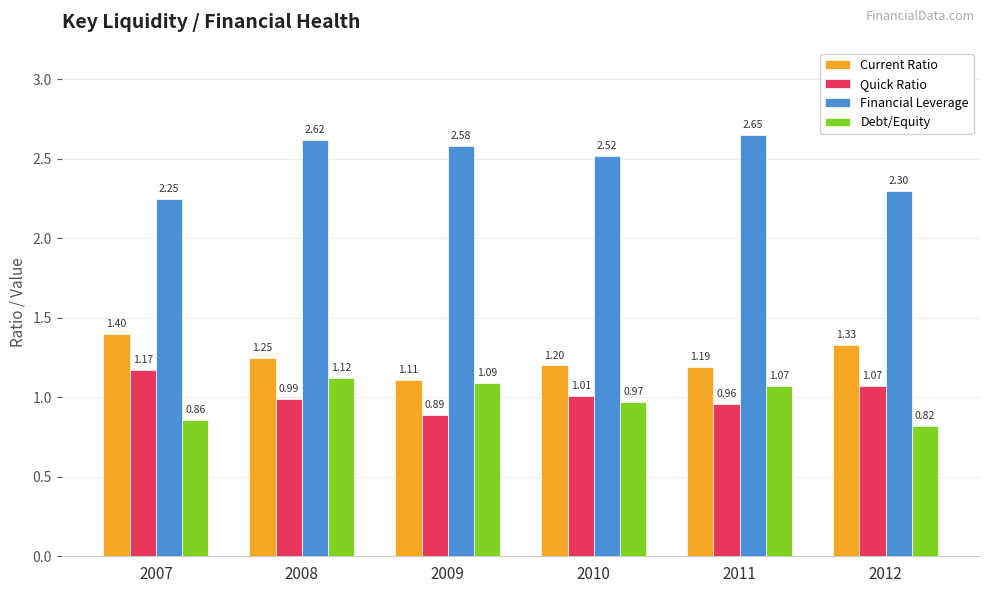

How many bars are there in total?

24